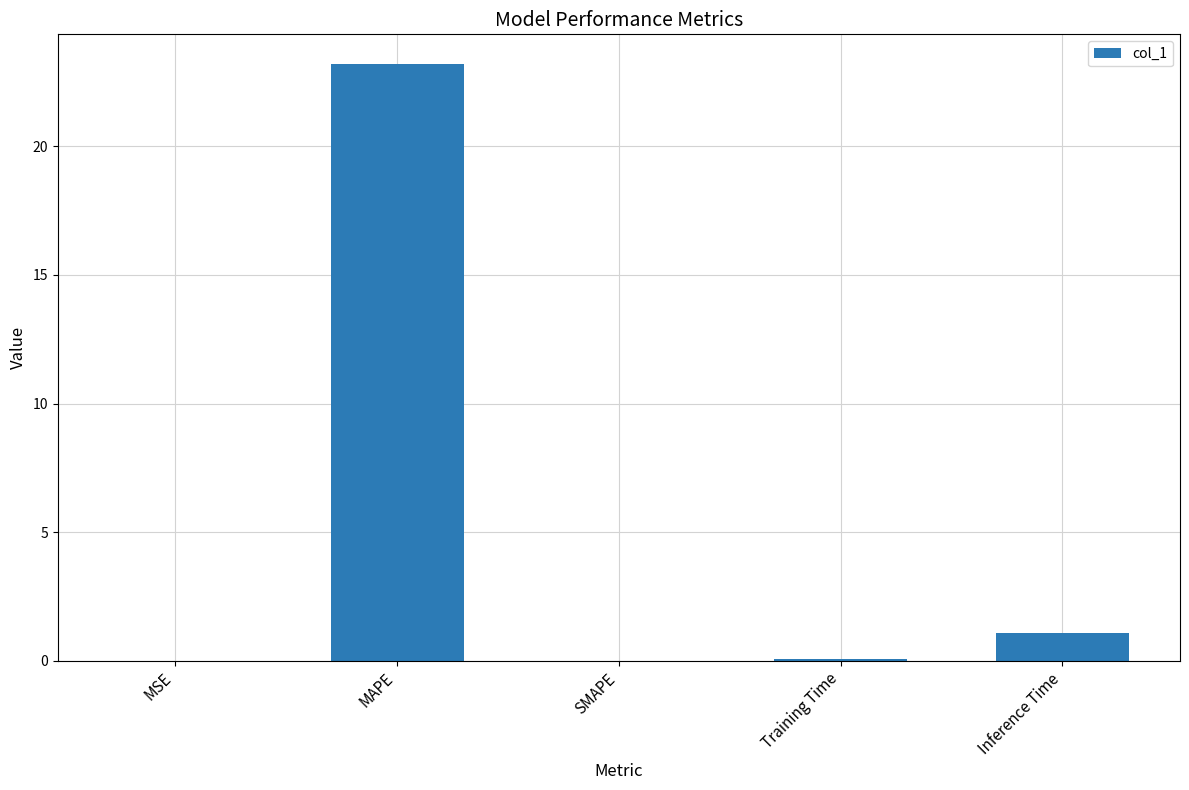

What is the sum of the values at Training Time and Inference Time?

1.2